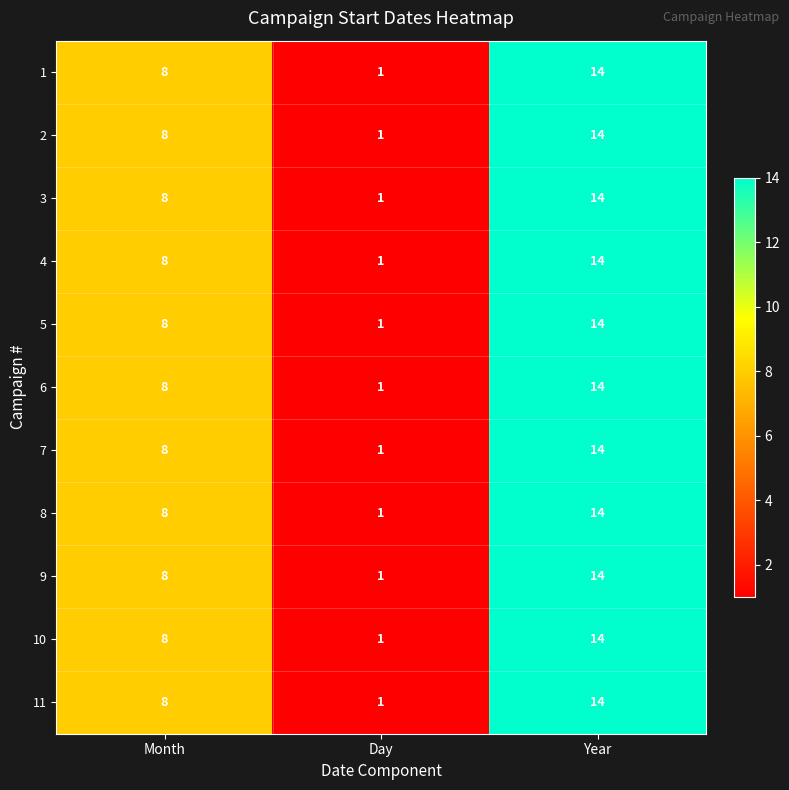

What is the greatest value displayed?

14